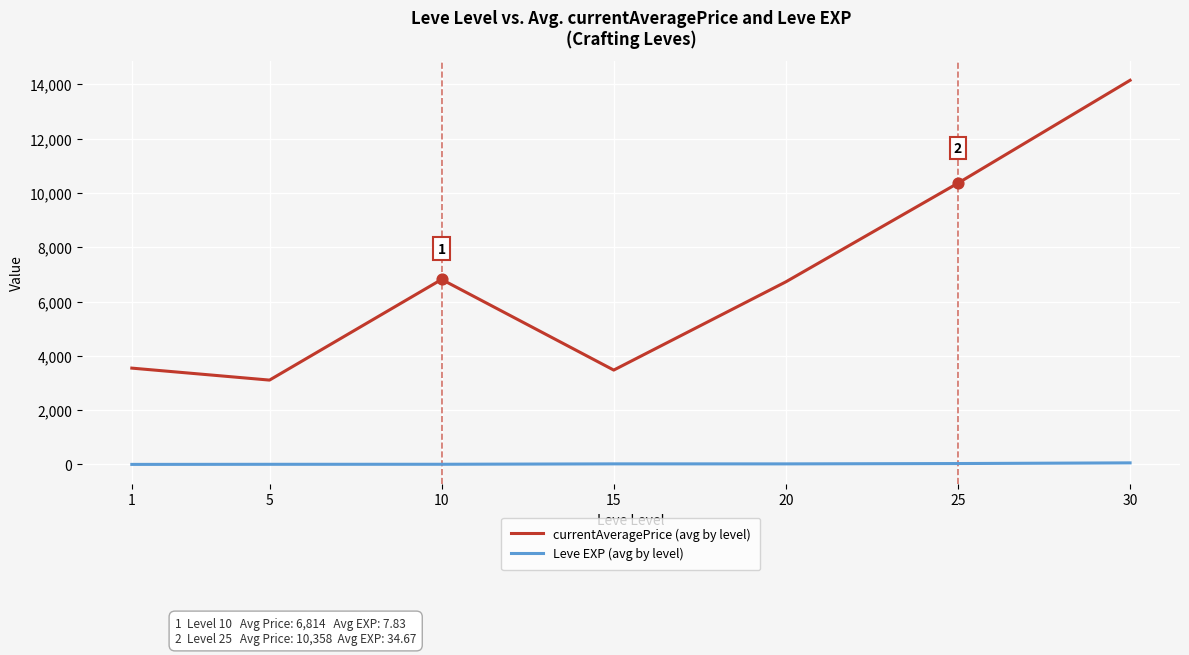

Is the value of currentAveragePrice (avg by level) at 5 greater than the value of Leve EXP (avg by level) at 1?

Yes